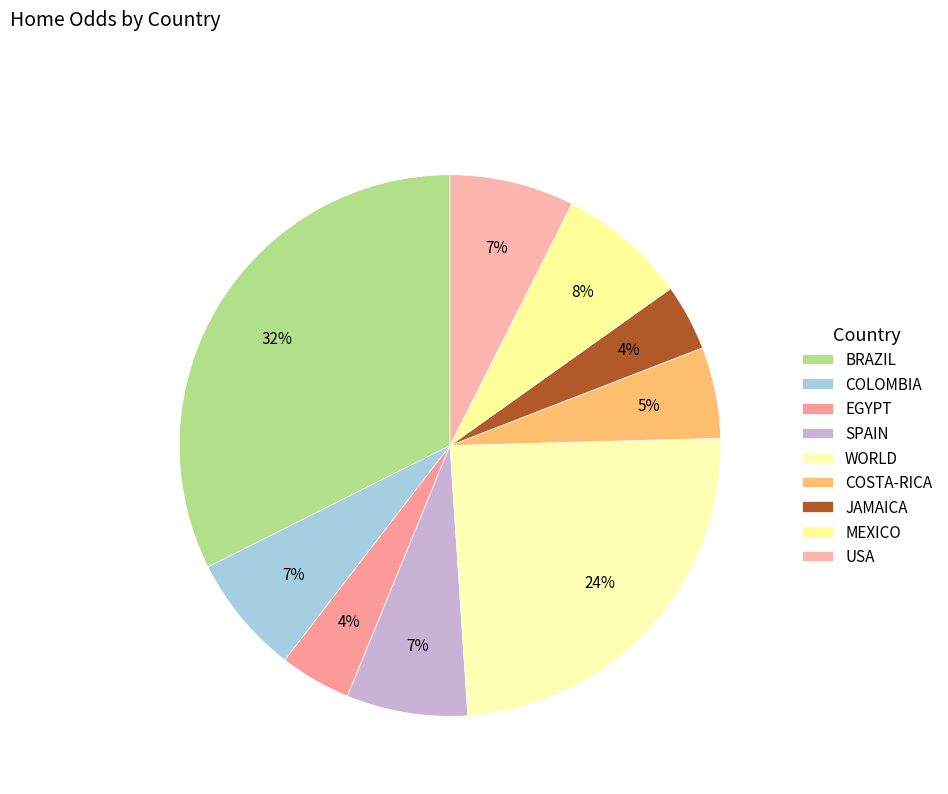

Is there any slice that represents more than half of the pie?

No